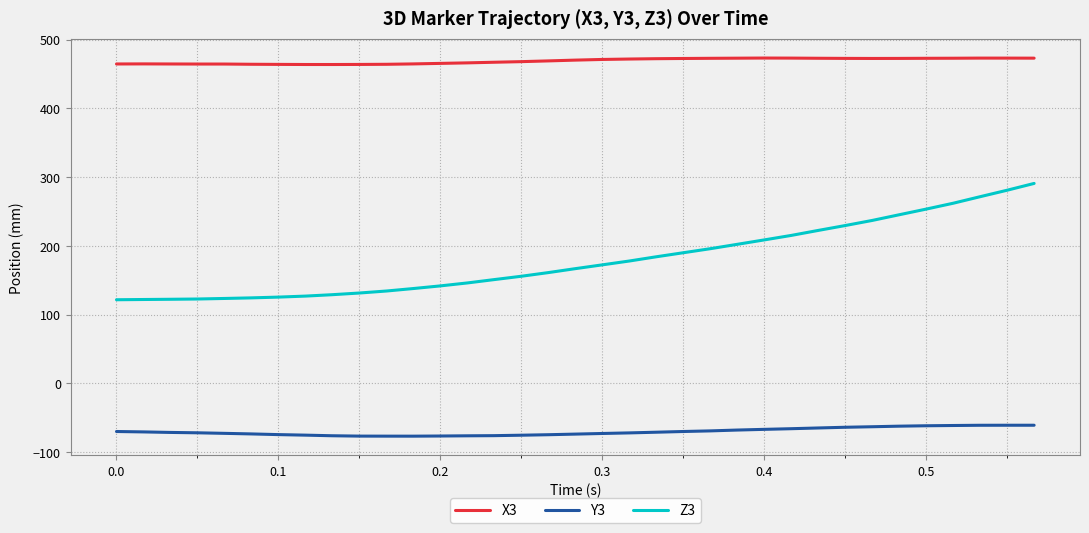

List the series in order of their overall mean, lowest first.

Y3, Z3, X3